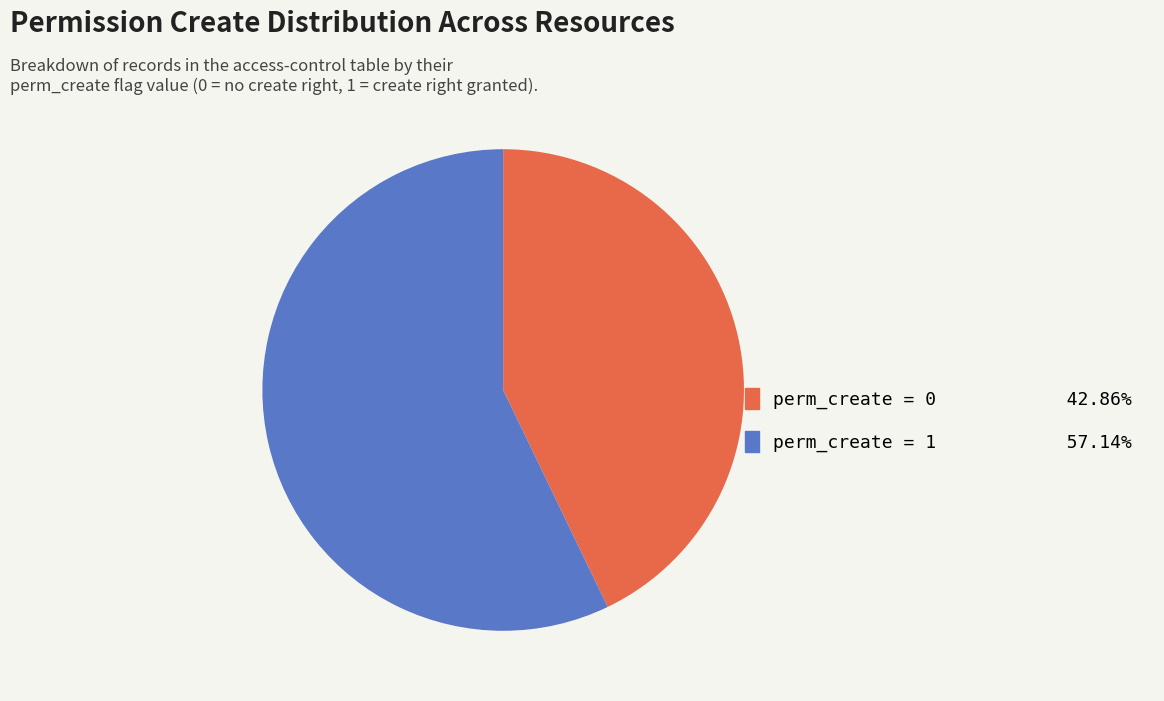

Is there a majority slice in this chart?

Yes